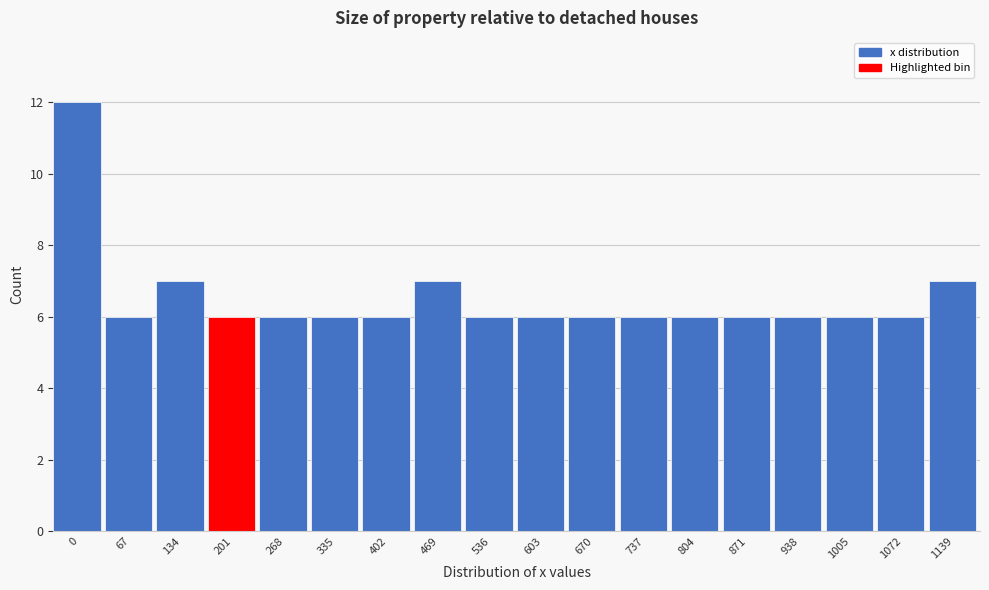

Reading left to right, extract all data points from this chart.

0=12	67=6	134=7	201=6	268=6	335=6	402=6	469=7	536=6	603=6	670=6	737=6	804=6	871=6	938=6	1005=6	1072=6	1139=7